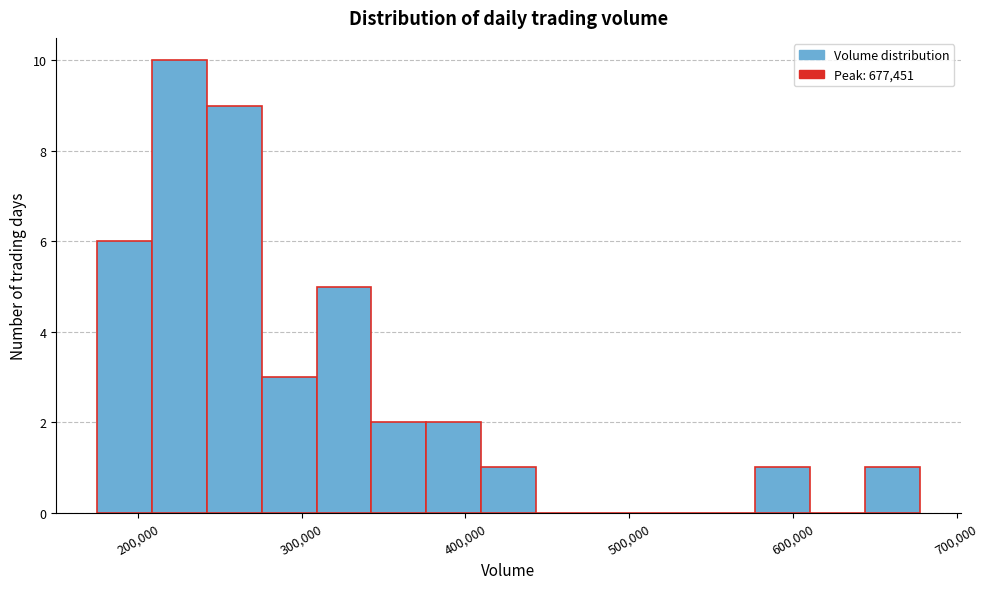

Around what value on the x-axis is the tallest bar? Give the approximate position of its centre, as read against the axis.

230000